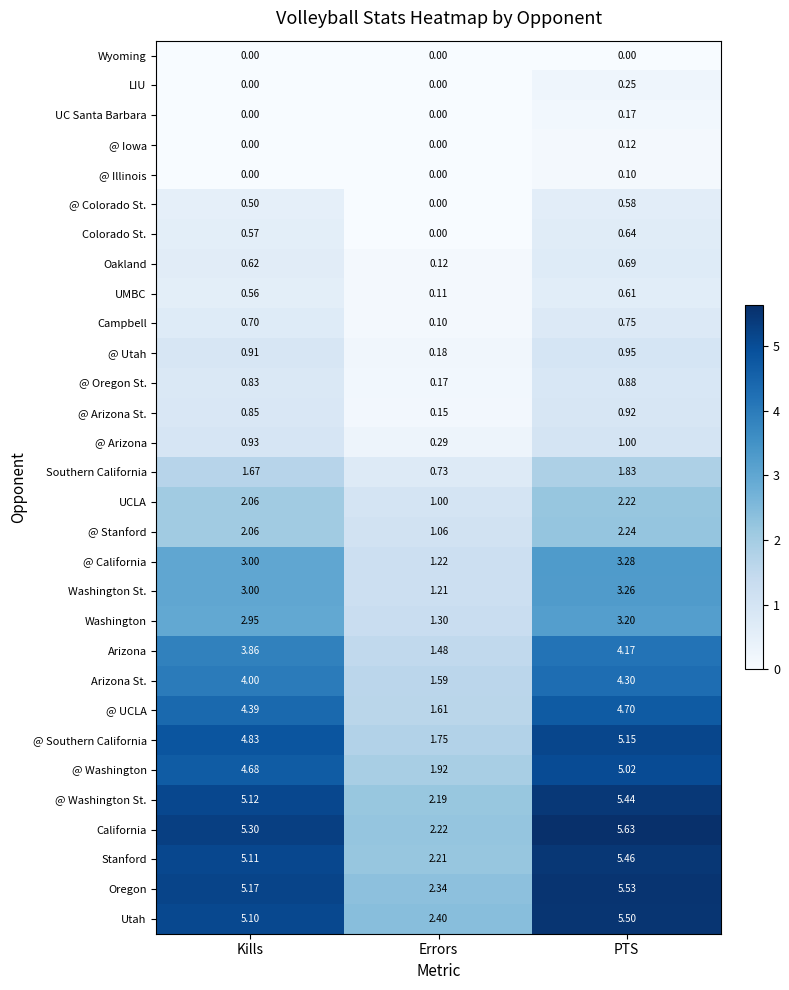

Which category has the highest value across all series?

PTS